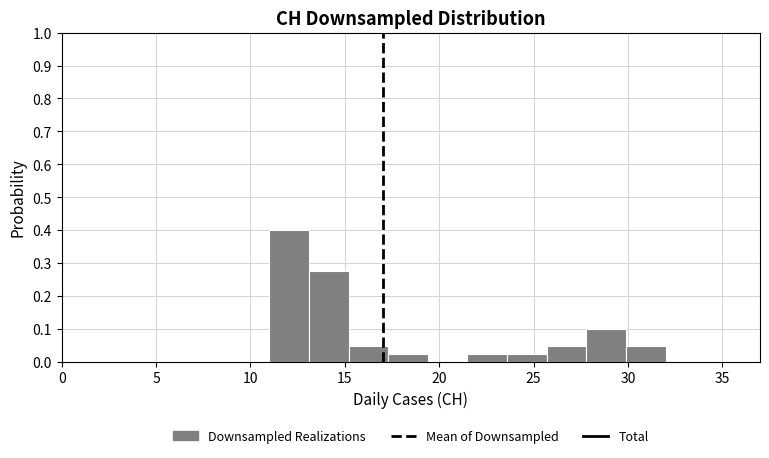

Reading left to right, list every bar in this chart as the range it spans on the x-axis followed by its height. Neither the bar edges nor the heights are printed on the chart, so give them approximately, as read against the axes.

11.0 to 13.1: 0.40
13.1 to 15.2: 0.28
15.2 to 17.3: 0.05
17.3 to 19.4: 0.03
19.4 to 21.5: 0
21.5 to 23.6: 0.03
23.6 to 25.7: 0.03
25.7 to 27.8: 0.05
27.8 to 29.9: 0.10
29.9 to 32.0: 0.05